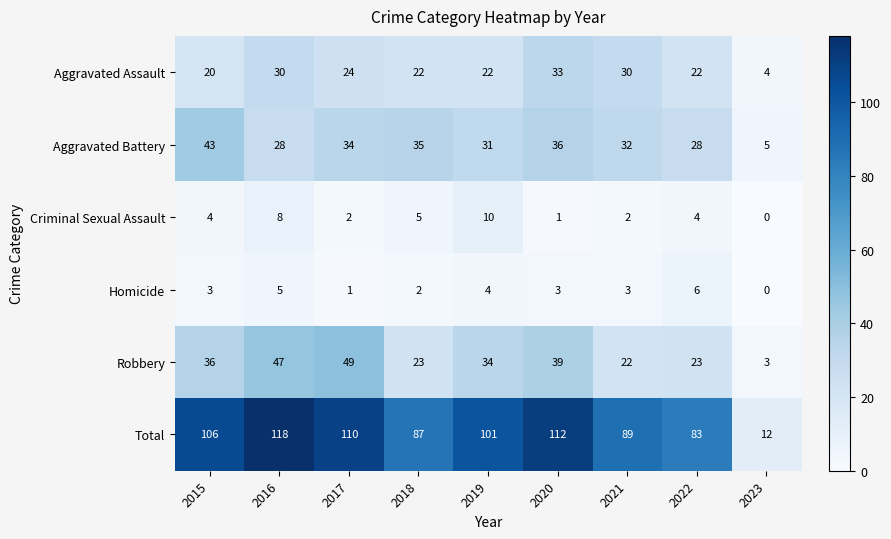

Which series has the largest range (max minus min)?

Total